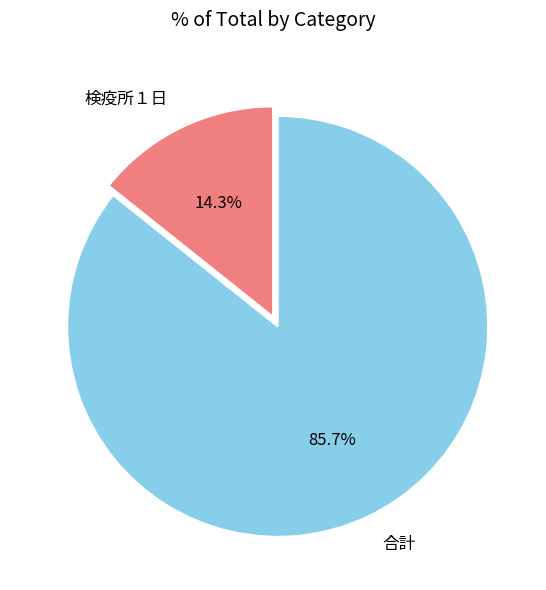

How many slices are in this pie chart?

2